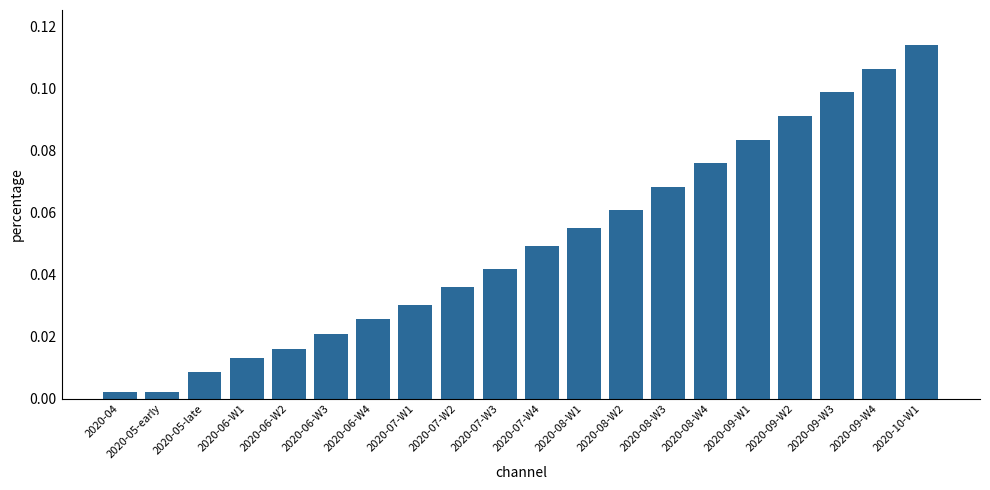

What is the sum of all values?

1.0